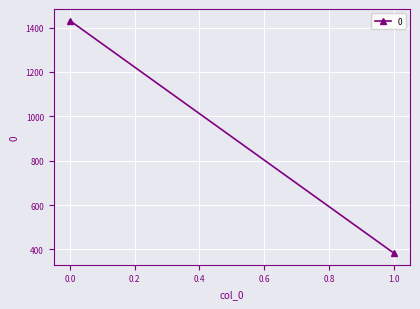

The chart shows a value of 1431.4 at 0. True or false?

True